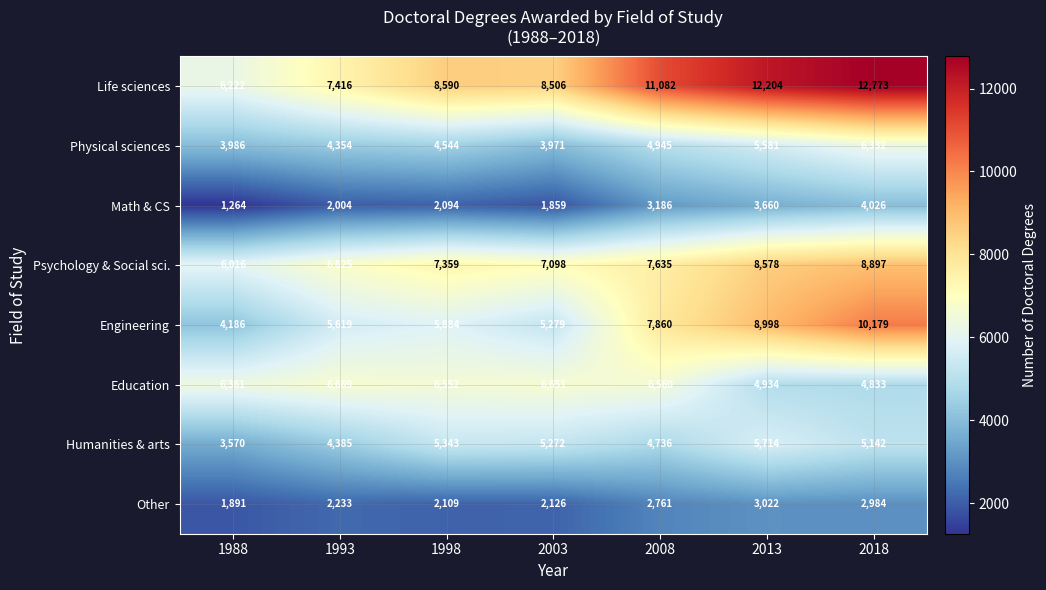

Is the value of Humanities & arts at 2018 greater than the value of Life sciences at 1993?

No